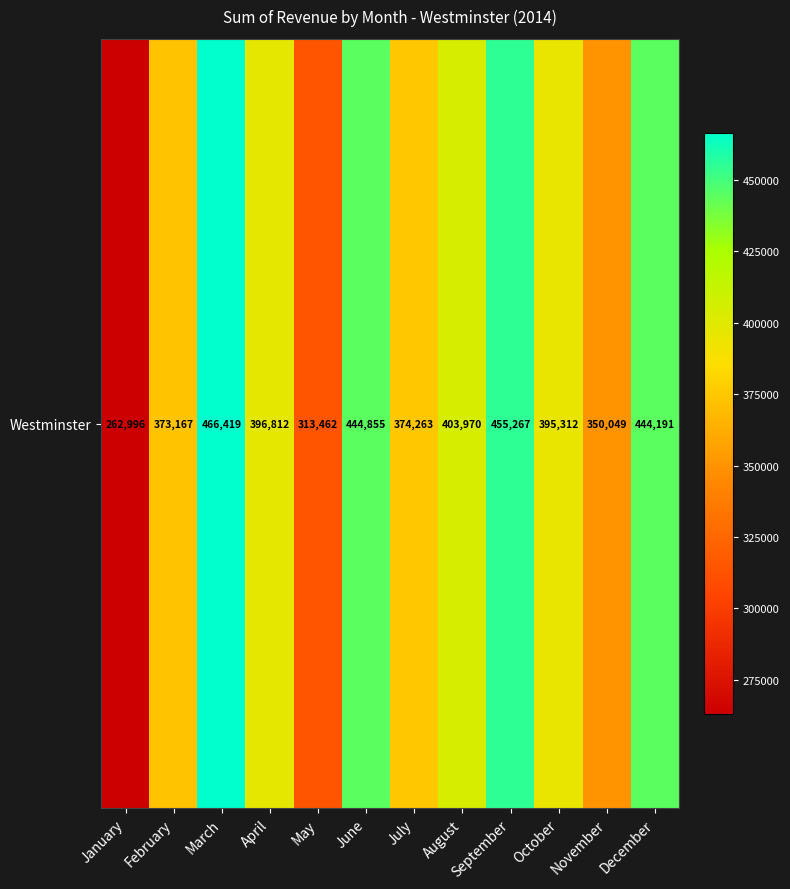

True or false: the data shows 403970 at August.

True